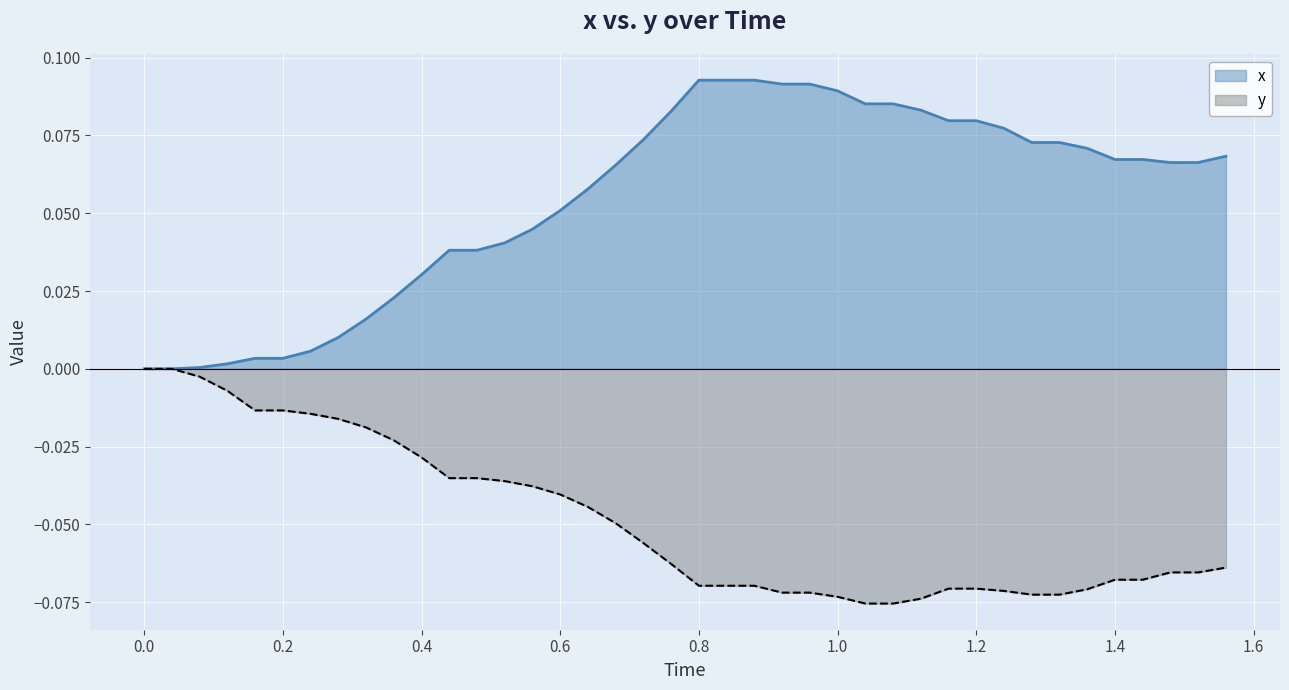

True or false: x and y cross at least once.

False